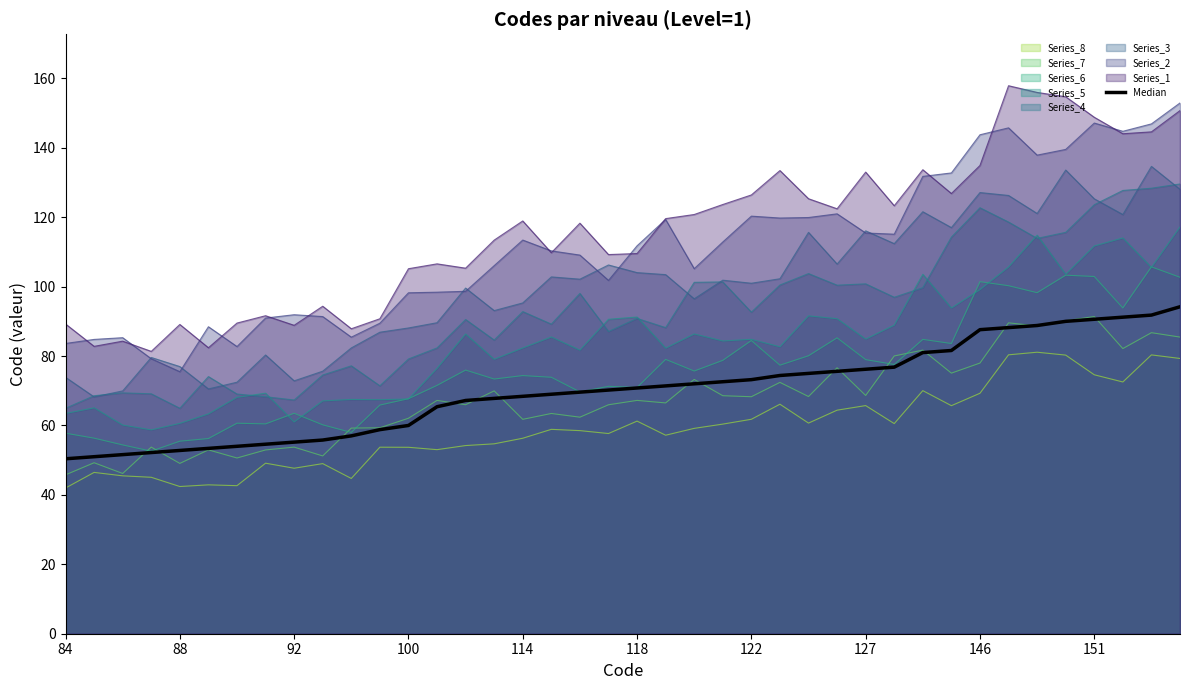

How many categories are shown in the chart?

40